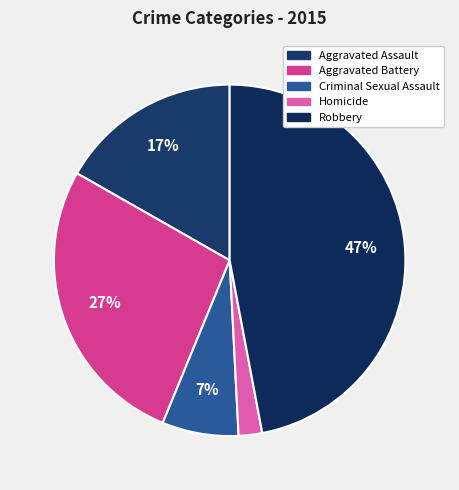

How many segments does this pie chart have?

5